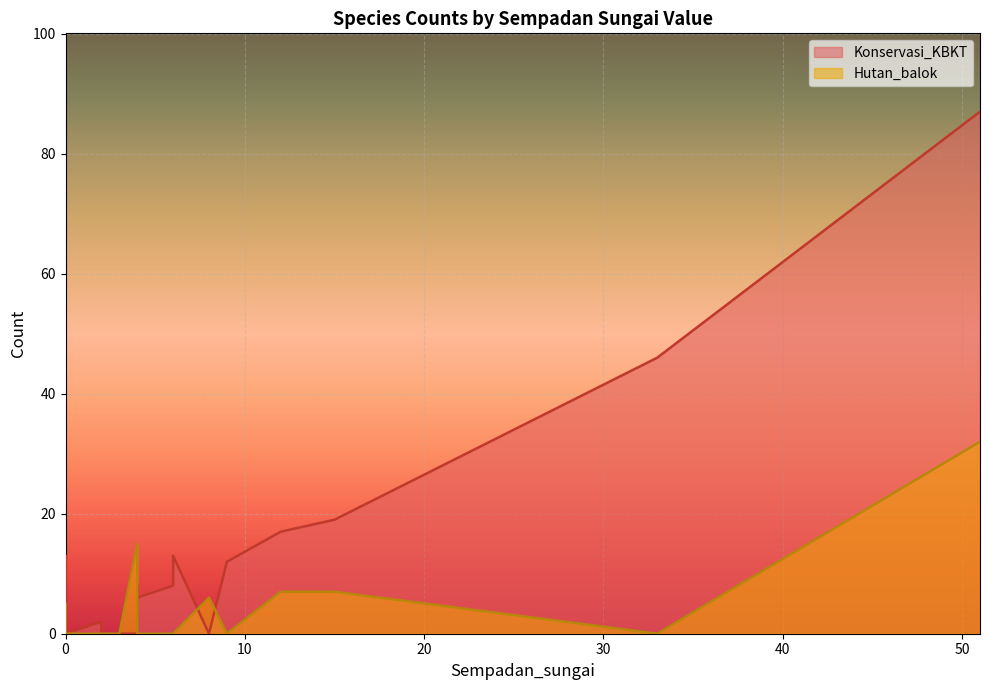

True or false: Hutan_balok has a value of 21 at 0.

False